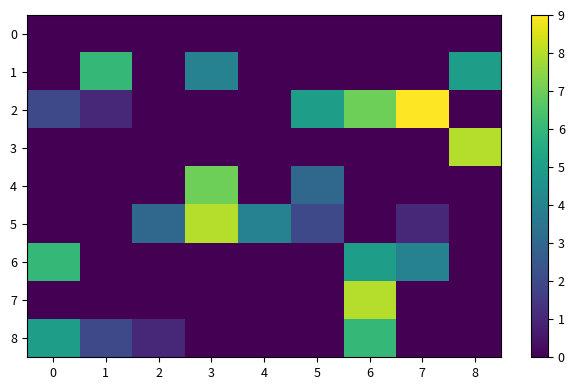

Reading left to right, list all the values displayed in this chart.

0: 0=0	1=0	2=0	3=0	4=0	5=0	6=0	7=0	8=0
1: 0=0	1=6	2=0	3=4	4=0	5=0	6=0	7=0	8=5
2: 0=2	1=1	2=0	3=0	4=0	5=5	6=7	7=9	8=0
3: 0=0	1=0	2=0	3=0	4=0	5=0	6=0	7=0	8=8
4: 0=0	1=0	2=0	3=7	4=0	5=3	6=0	7=0	8=0
5: 0=0	1=0	2=3	3=8	4=4	5=2	6=0	7=1	8=0
6: 0=6	1=0	2=0	3=0	4=0	5=0	6=5	7=4	8=0
7: 0=0	1=0	2=0	3=0	4=0	5=0	6=8	7=0	8=0
8: 0=5	1=2	2=1	3=0	4=0	5=0	6=6	7=0	8=0